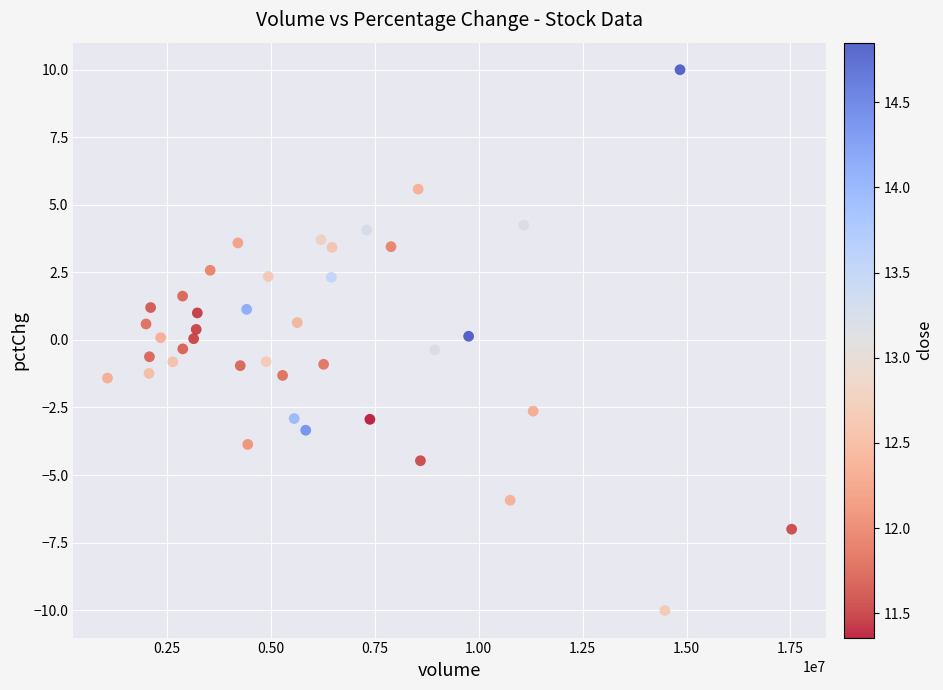

What is the range of Y values (max minus min)?

20.0